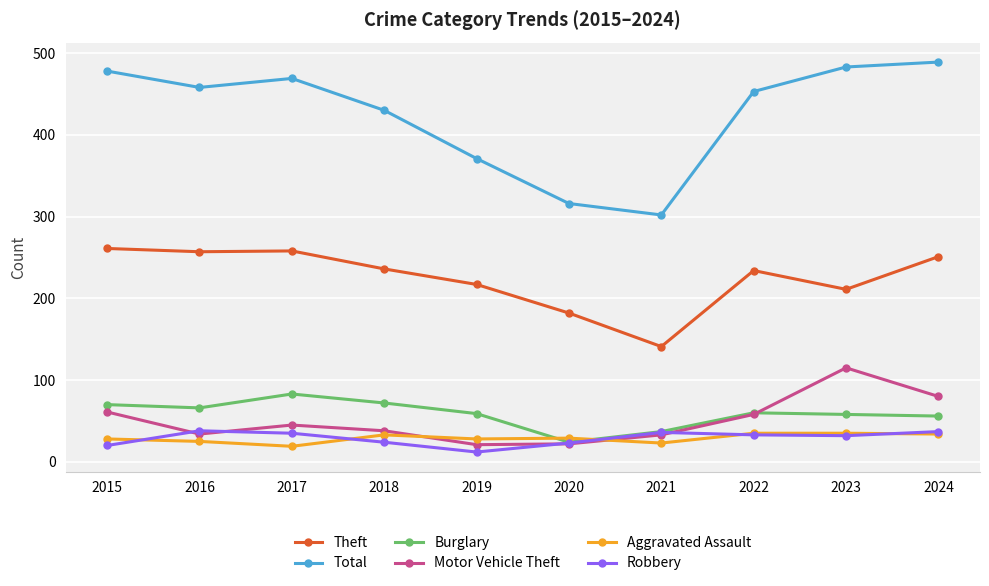

True or false: Burglary and Total cross at least once.

False